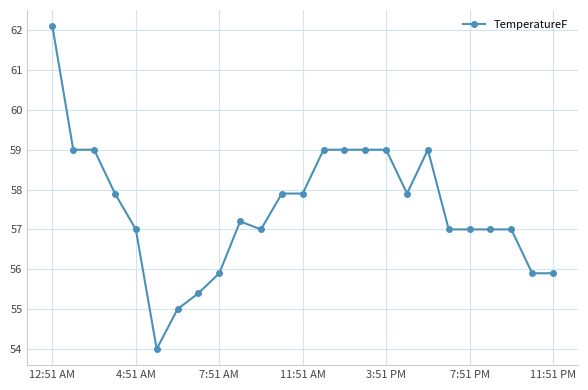

What is the value of the 25th point from the left?

55.9